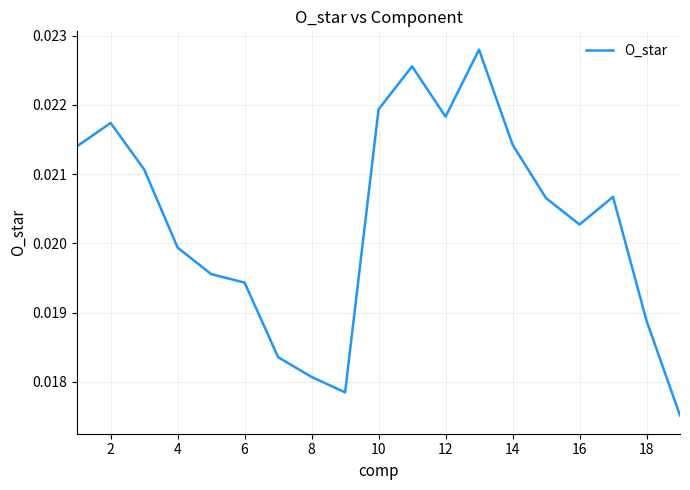

Count the number of data series in this chart.

1